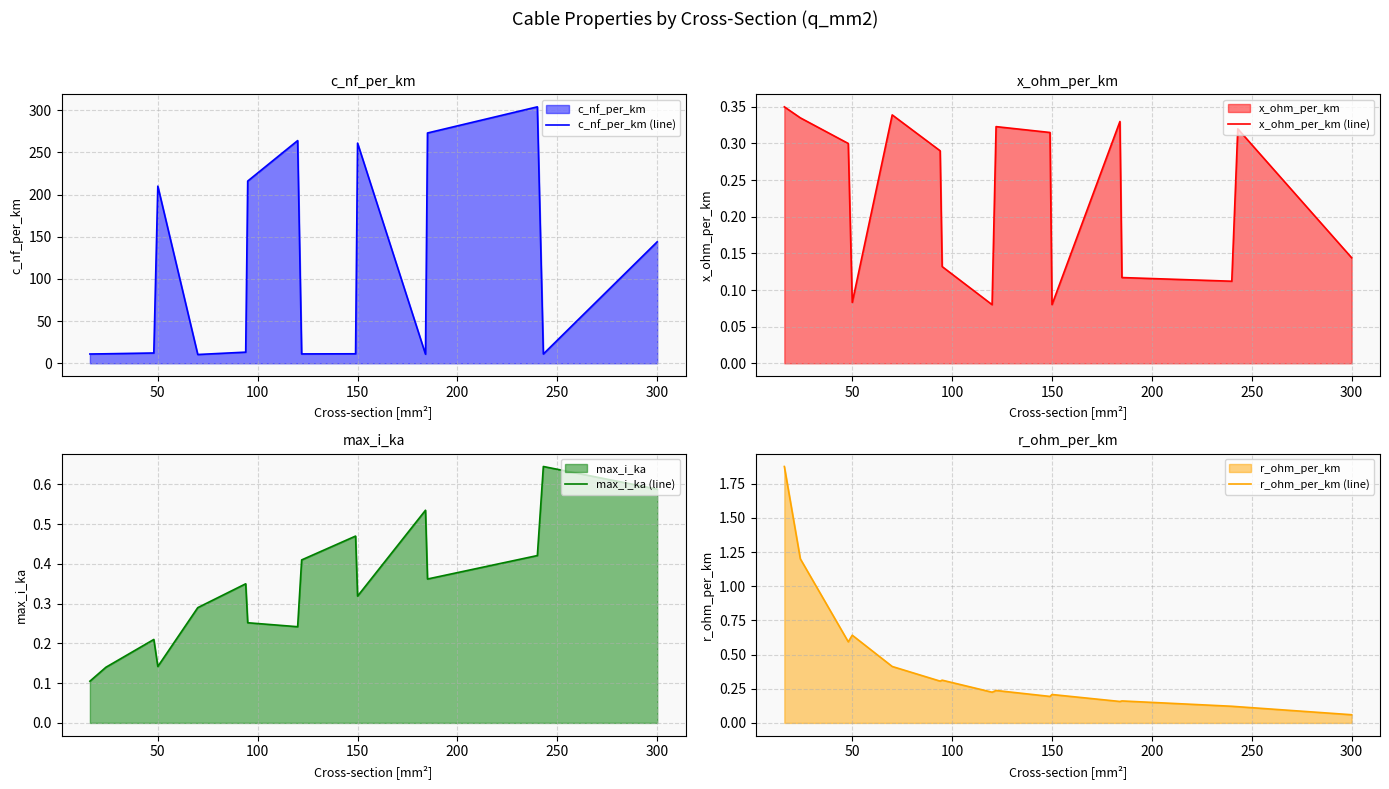

Rank the series by their maximum value, from highest to lowest.

c_nf_per_km (line), r_ohm_per_km (line), max_i_ka (line), x_ohm_per_km (line)